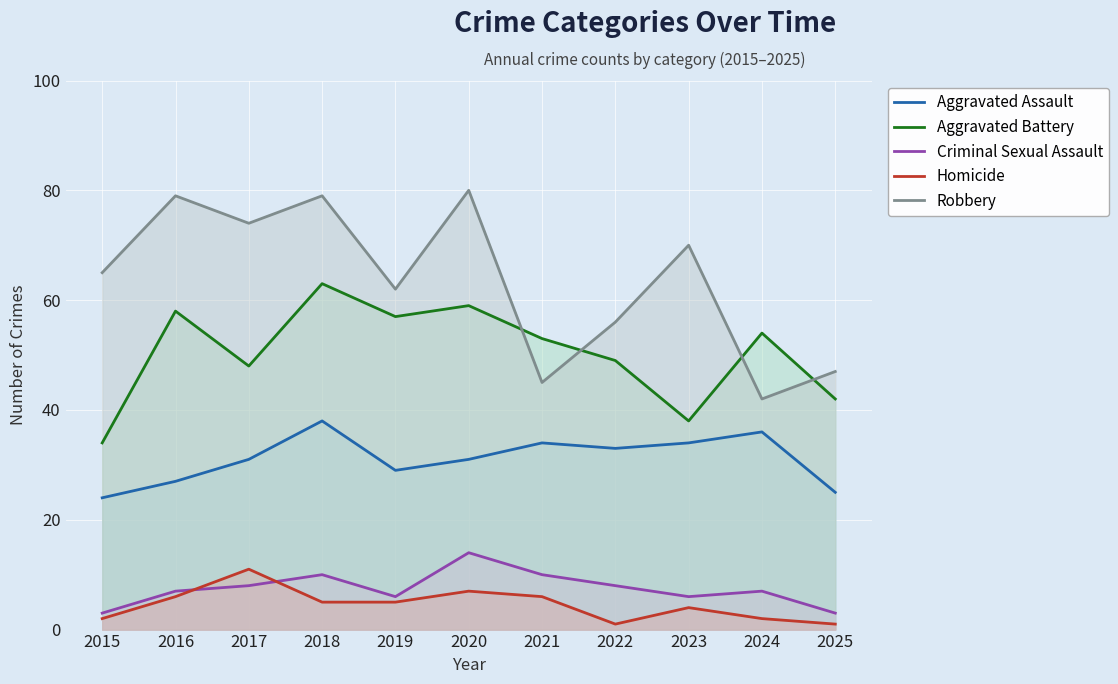

How many categories are shown in the chart?

11